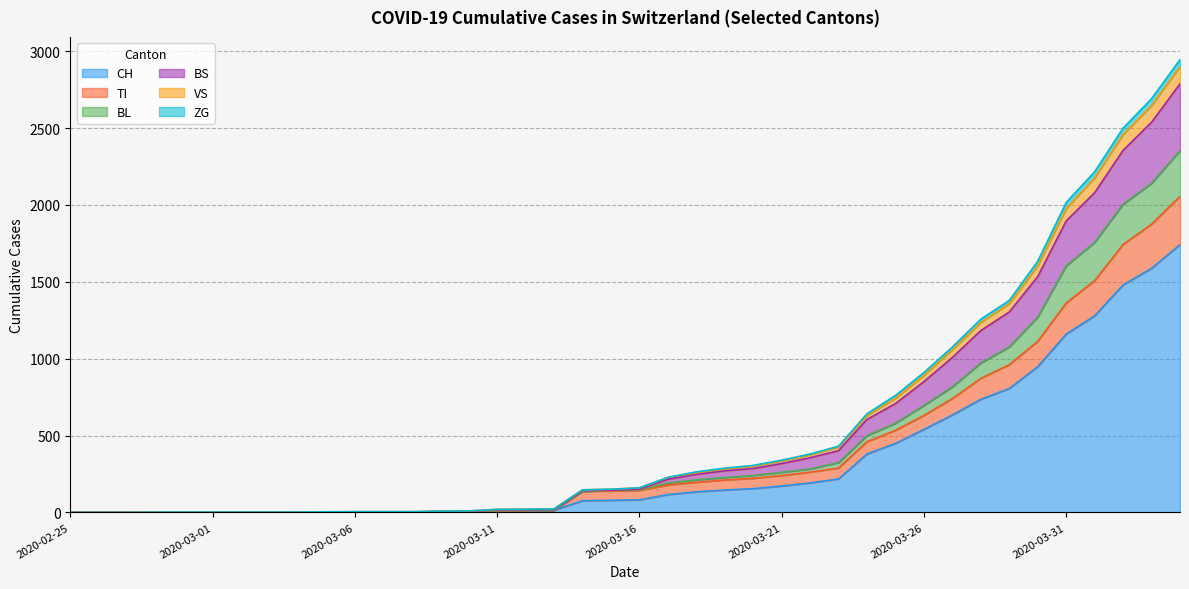

What is the highest value of the CH series?

1742